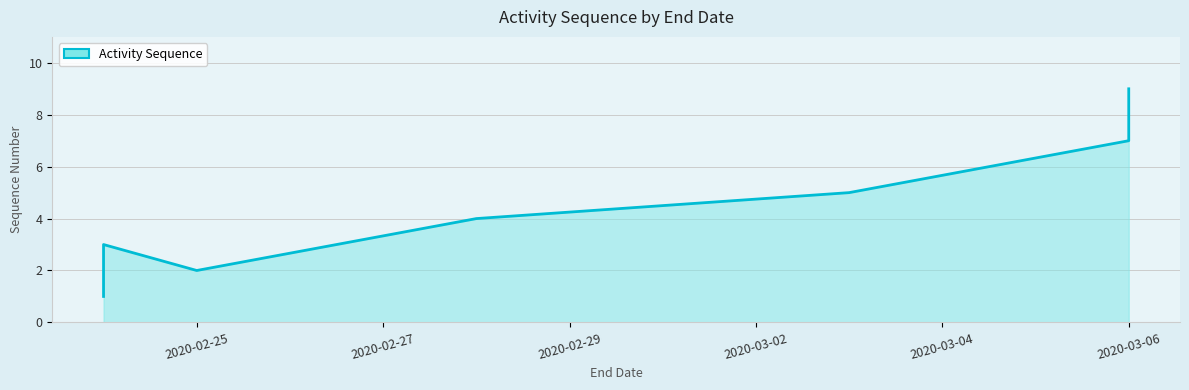

What is the difference between the maximum and second lowest values?

7